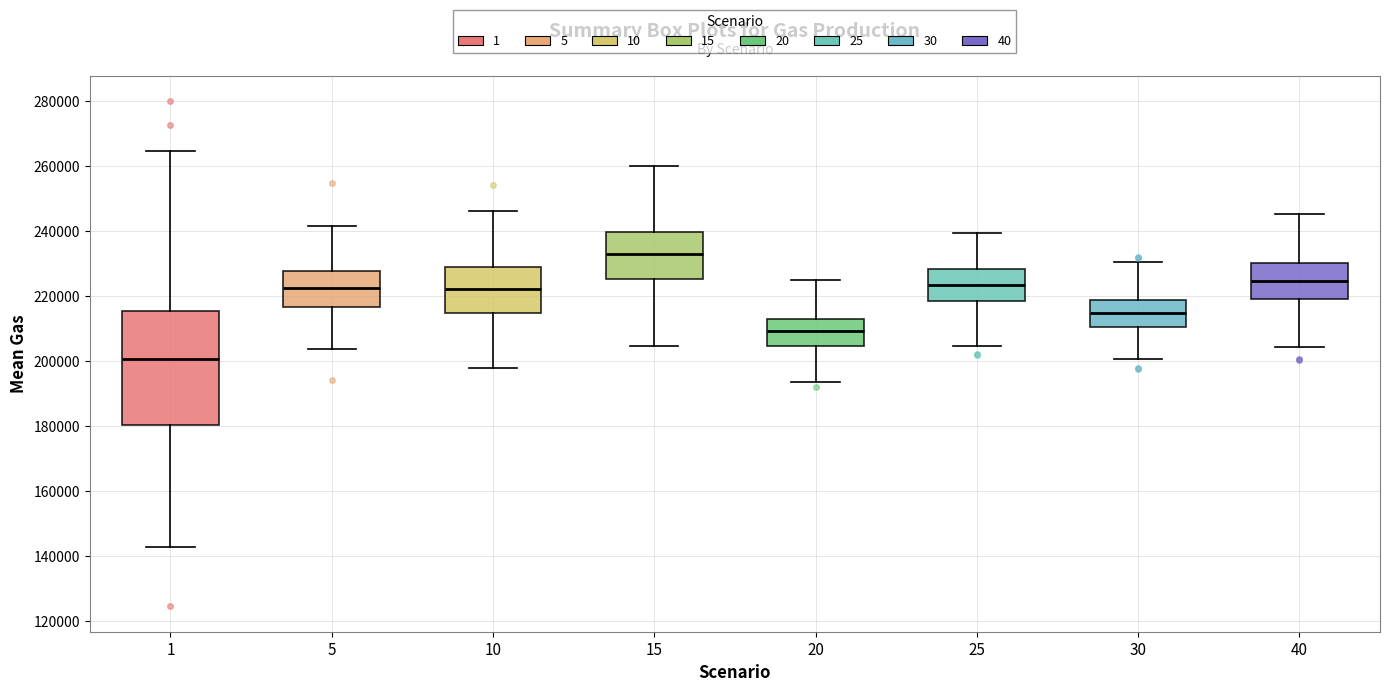

Which box's median line is the lowest?

1